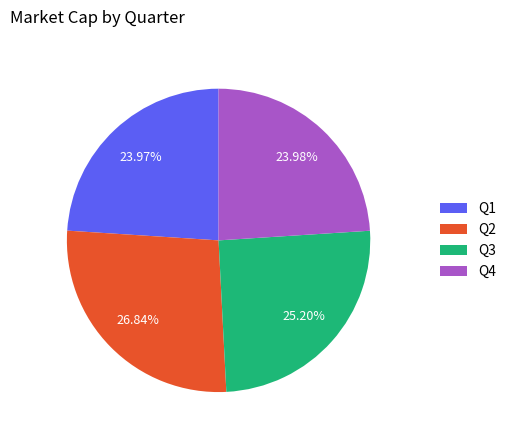

What percentage is NOT represented by Q2?

73.2%